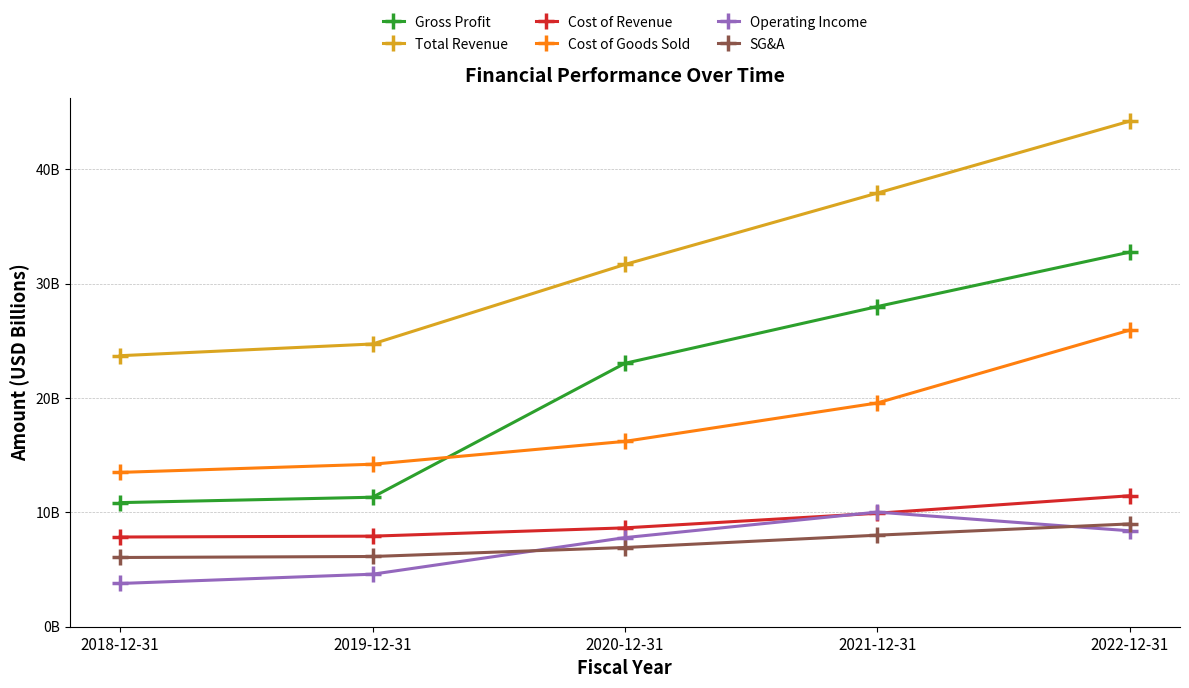

What is the highest value of the SG&A series?

9.0